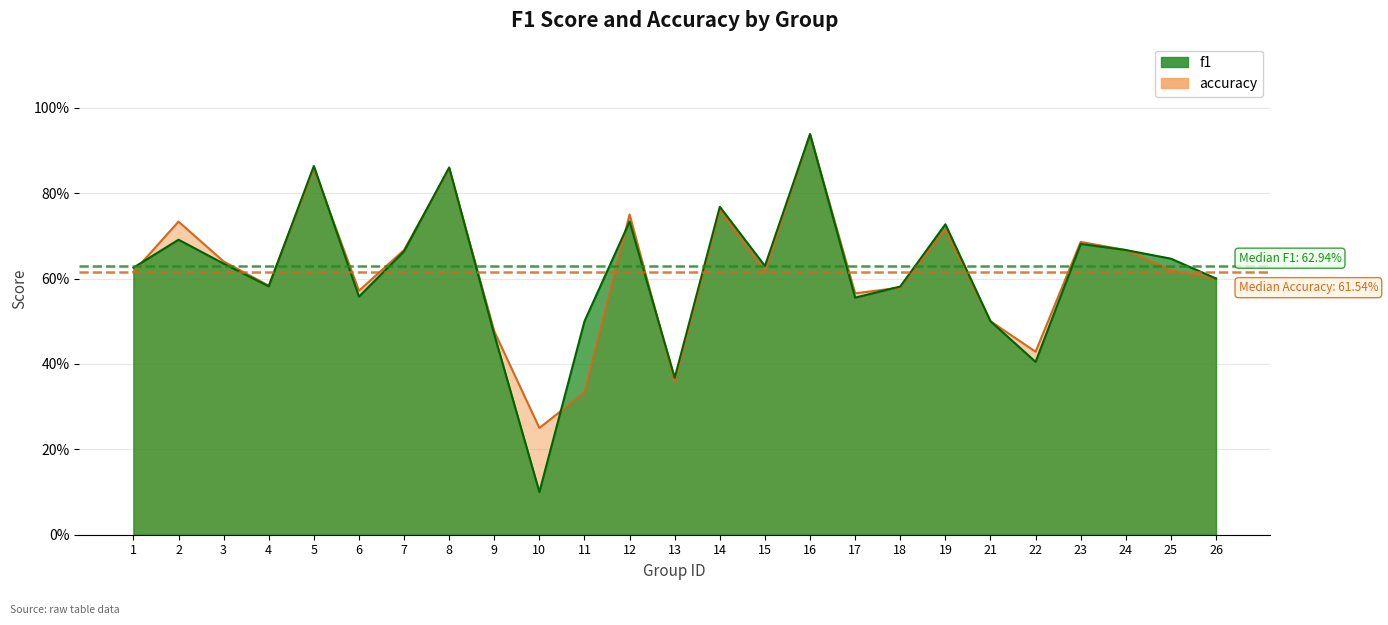

True or false: accuracy has a value of 0.6 at 6.

True